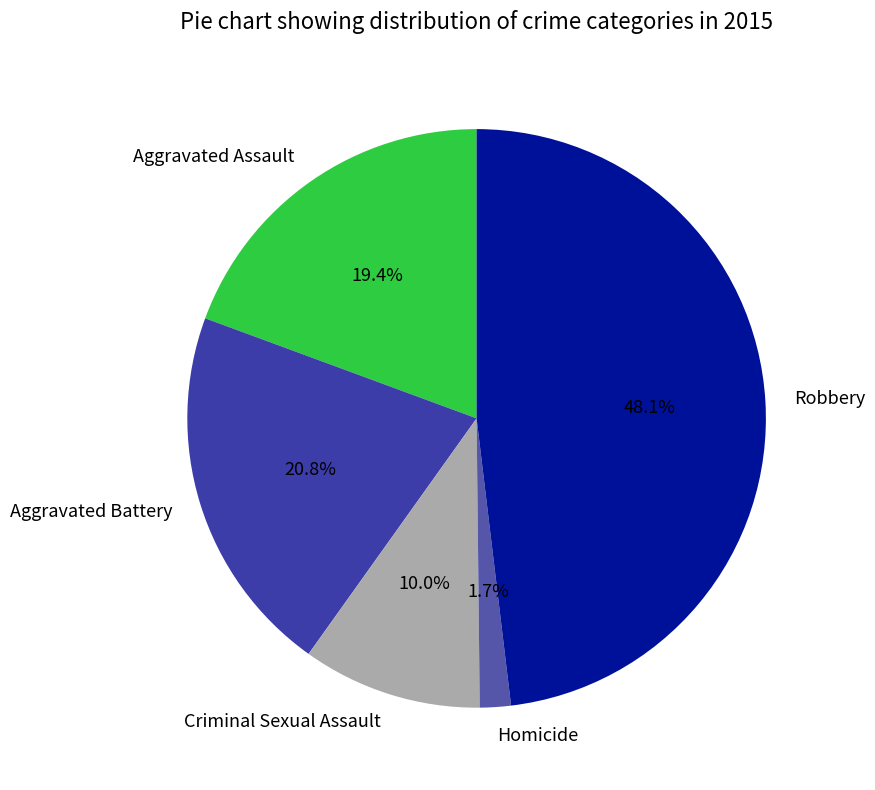

To the nearest percent, what is the difference between the Homicide and Aggravated Battery slice percentages?

19%